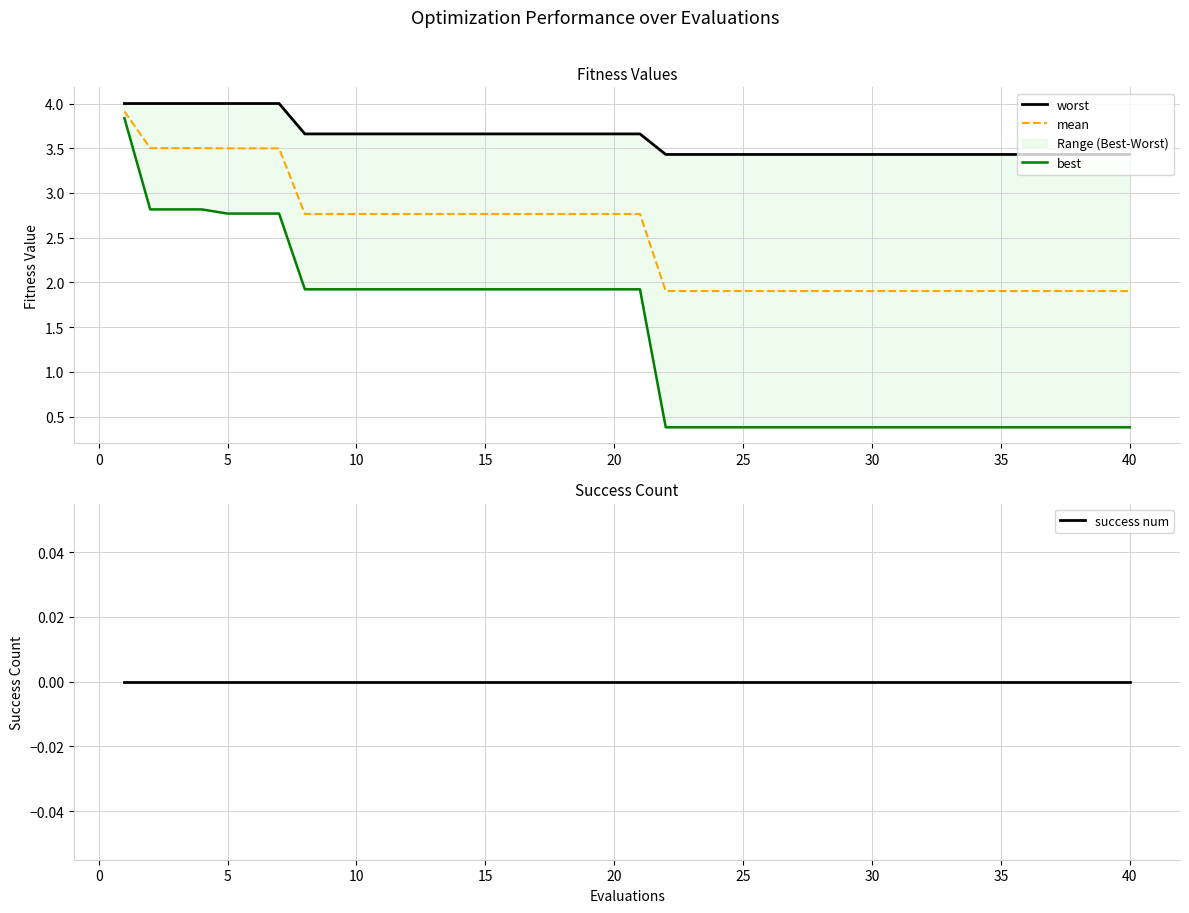

Does the chart have visible grid lines?

Yes